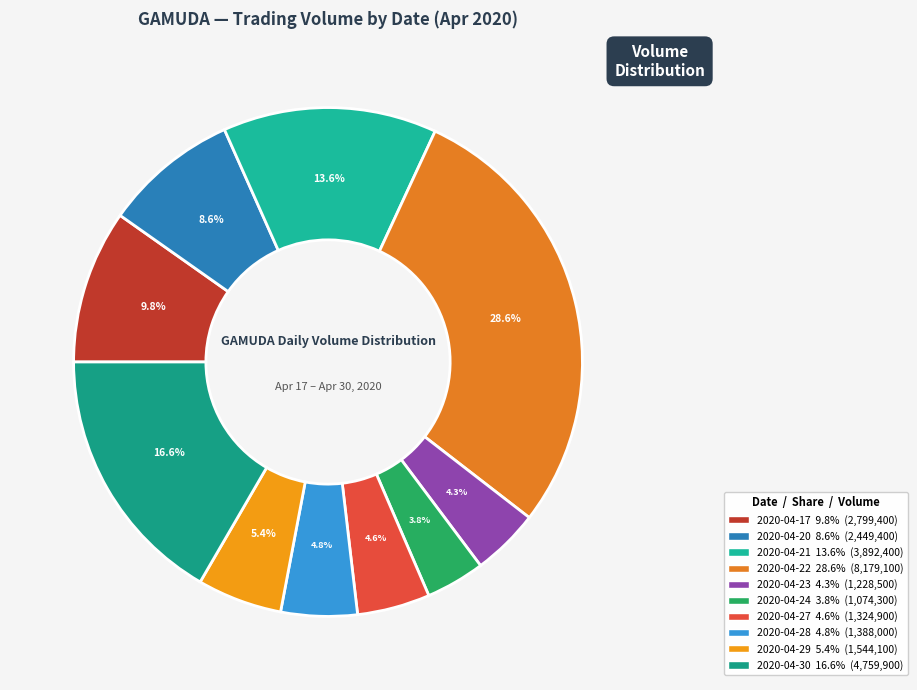

Which slice is the largest?

2020-04-22